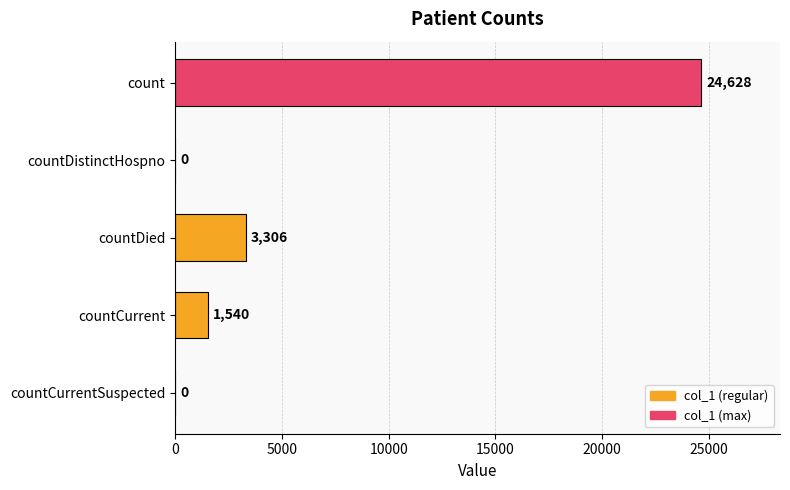

What is the sum of the values at countCurrent and count?

26168